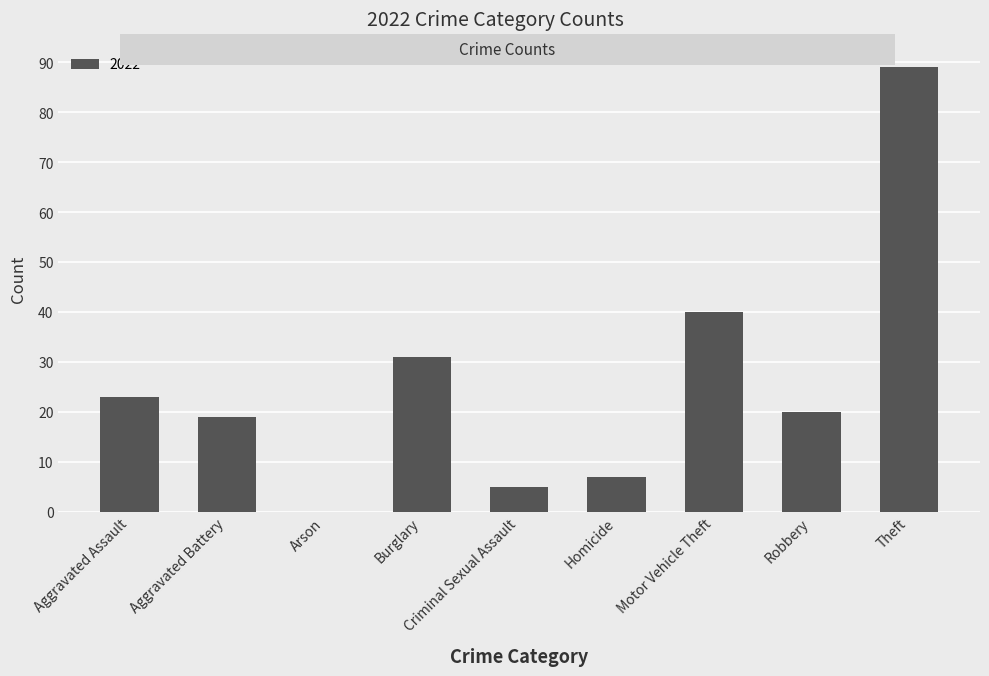

What is the sum of all values?

234